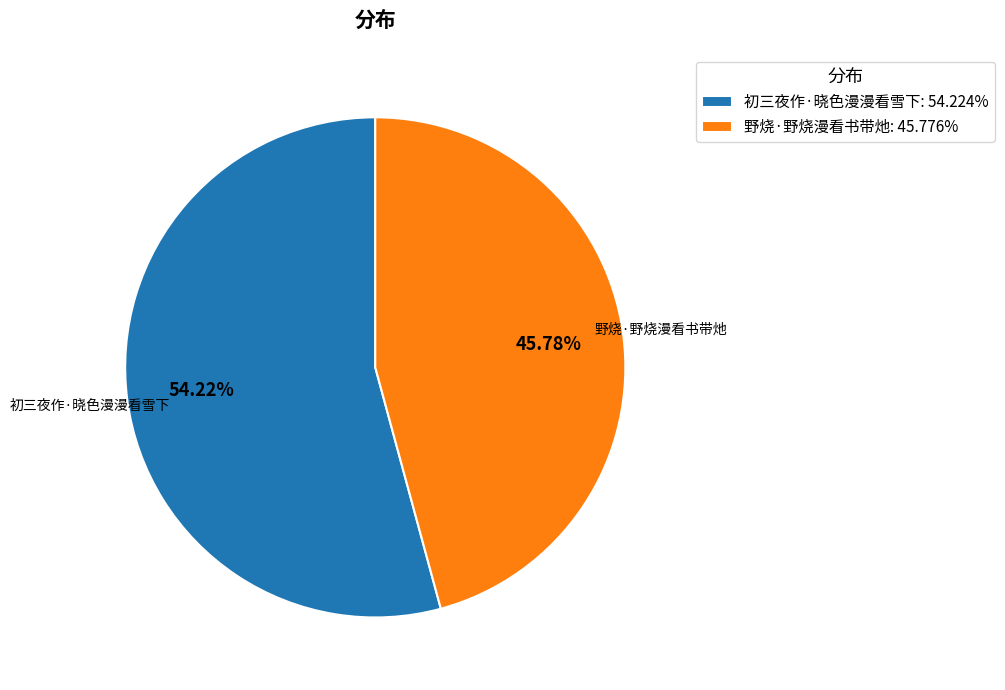

Which category has the smallest portion of the pie?

野烧·野烧漫看书带灺